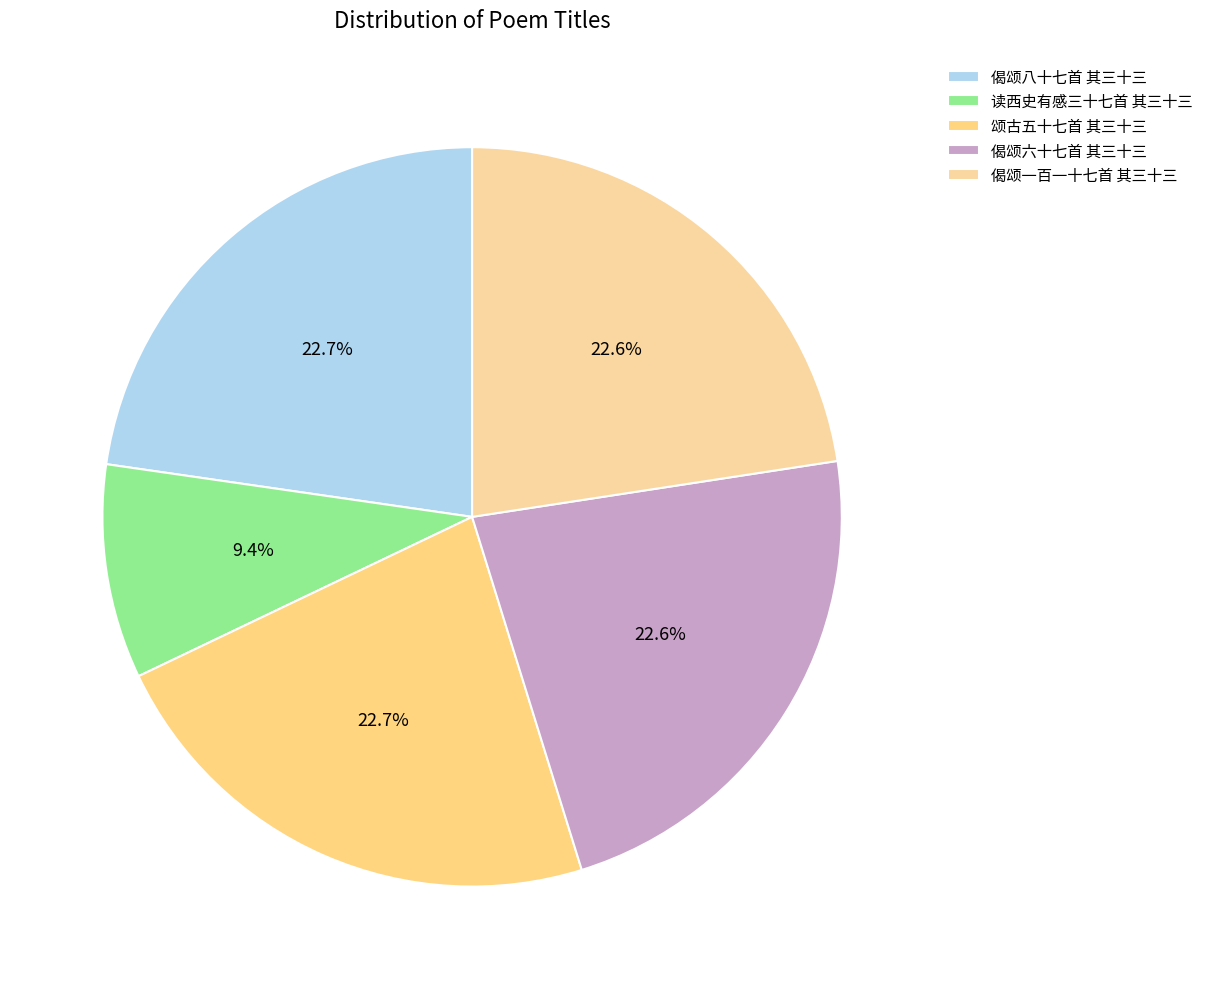

Does any single category account for the majority?

No